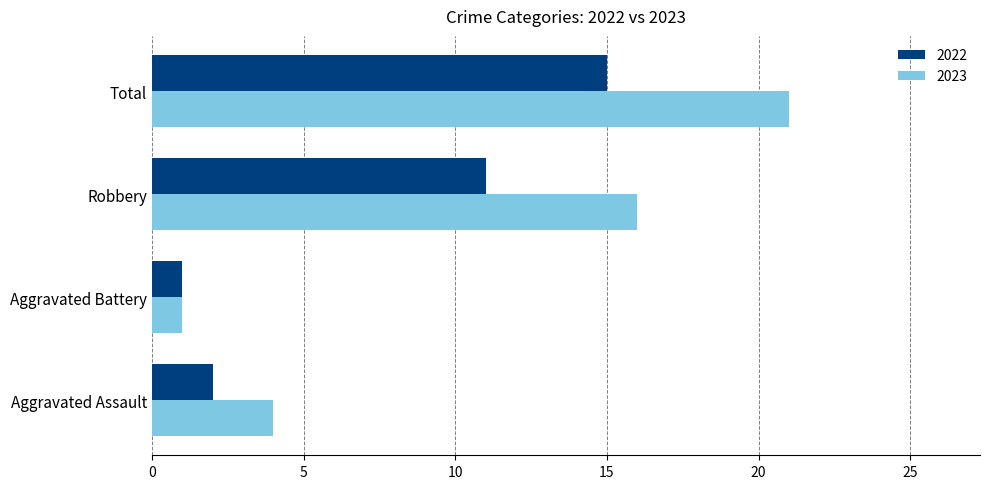

At which label does 2022 reach its minimum?

Aggravated Battery